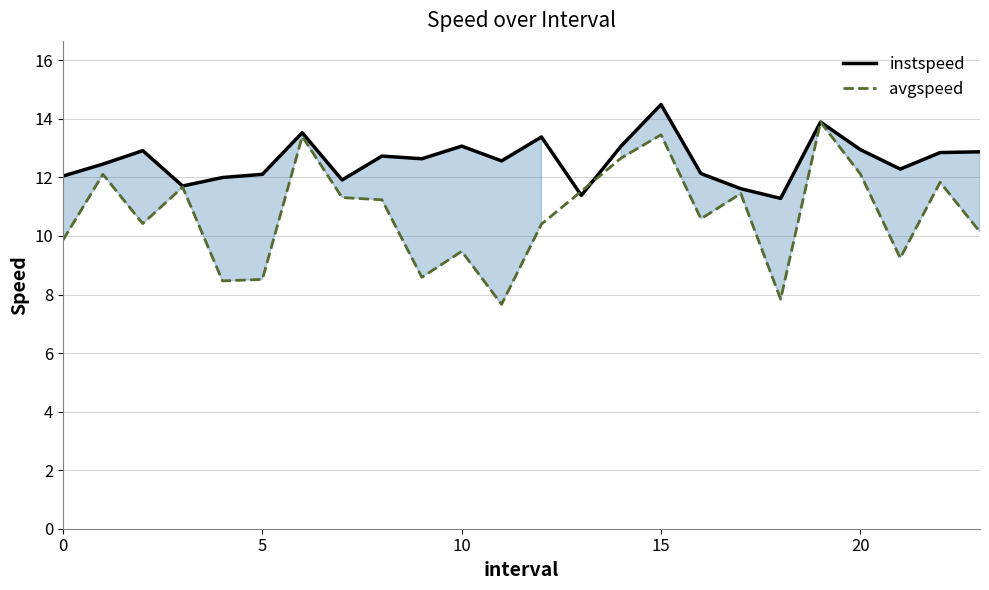

At which category does the chart reach its peak across all series?

15